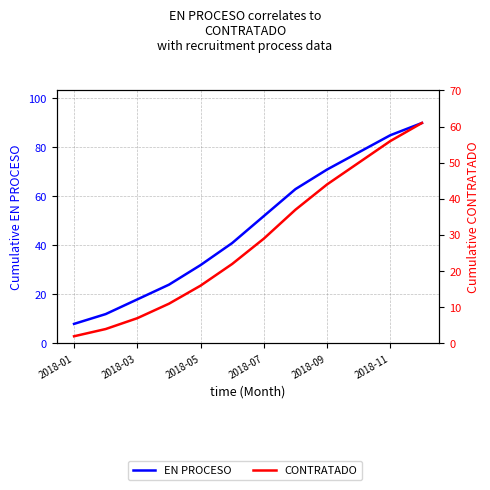

How many data points in EN PROCESO are less than 52?

6